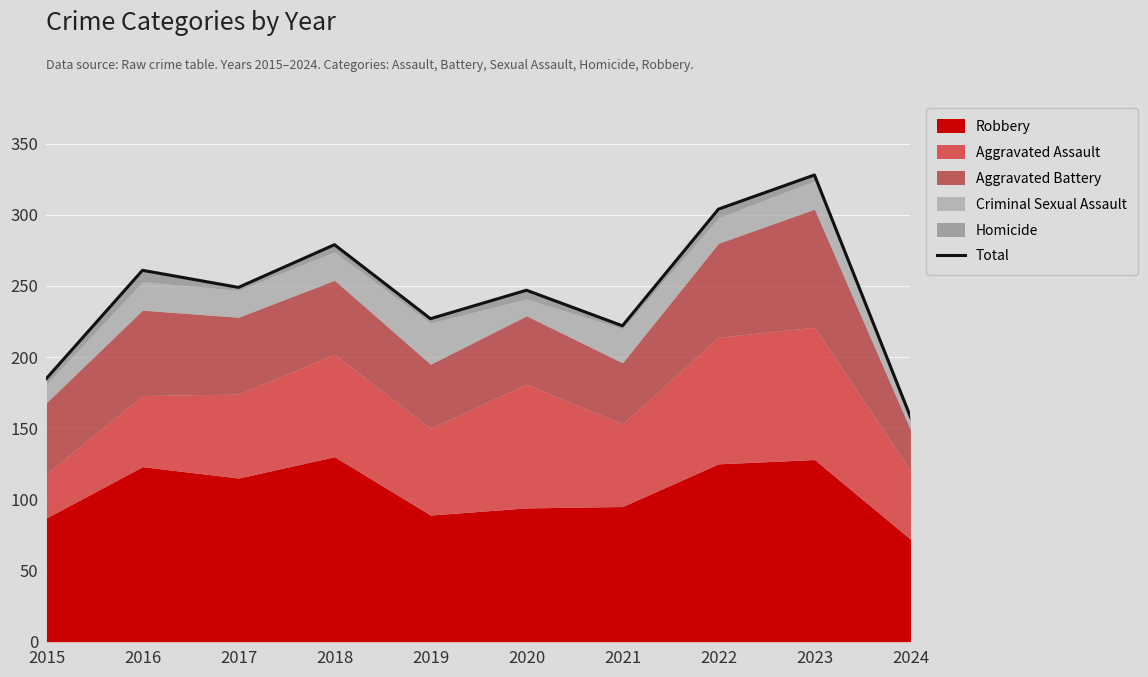

List the labels in order of value, largest first.

2023, 2022, 2018, 2016, 2017, 2020, 2019, 2021, 2015, 2024